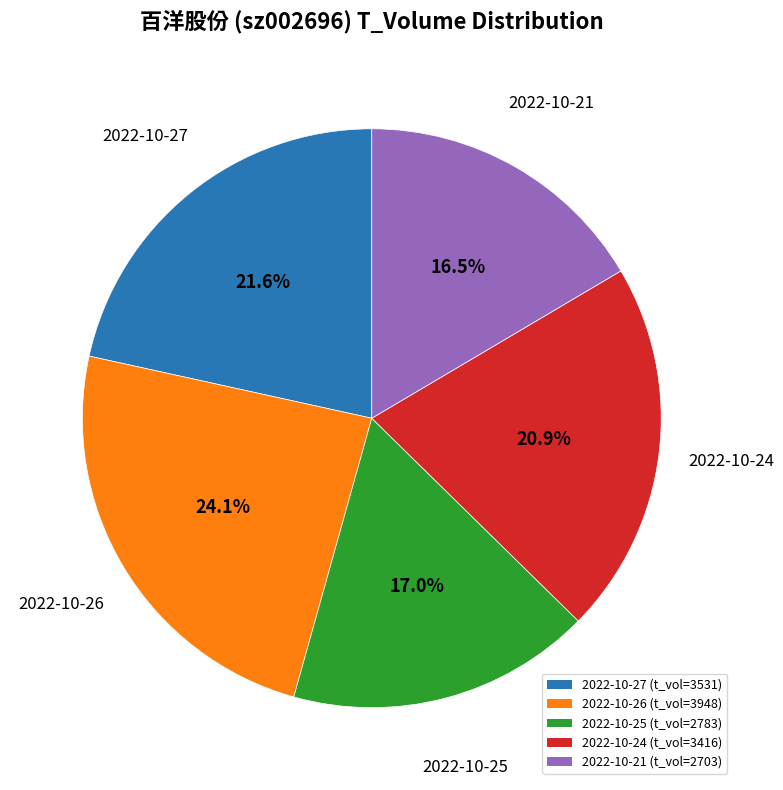

Count the number of slices in the pie.

5